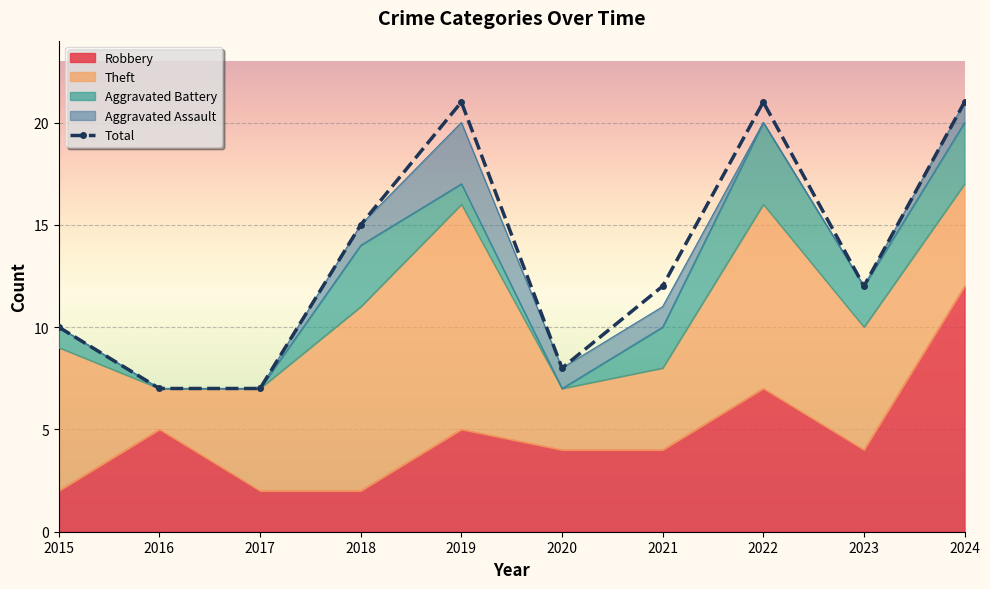

The Aggravated Assault series shows 1 at 2018. True or false?

True